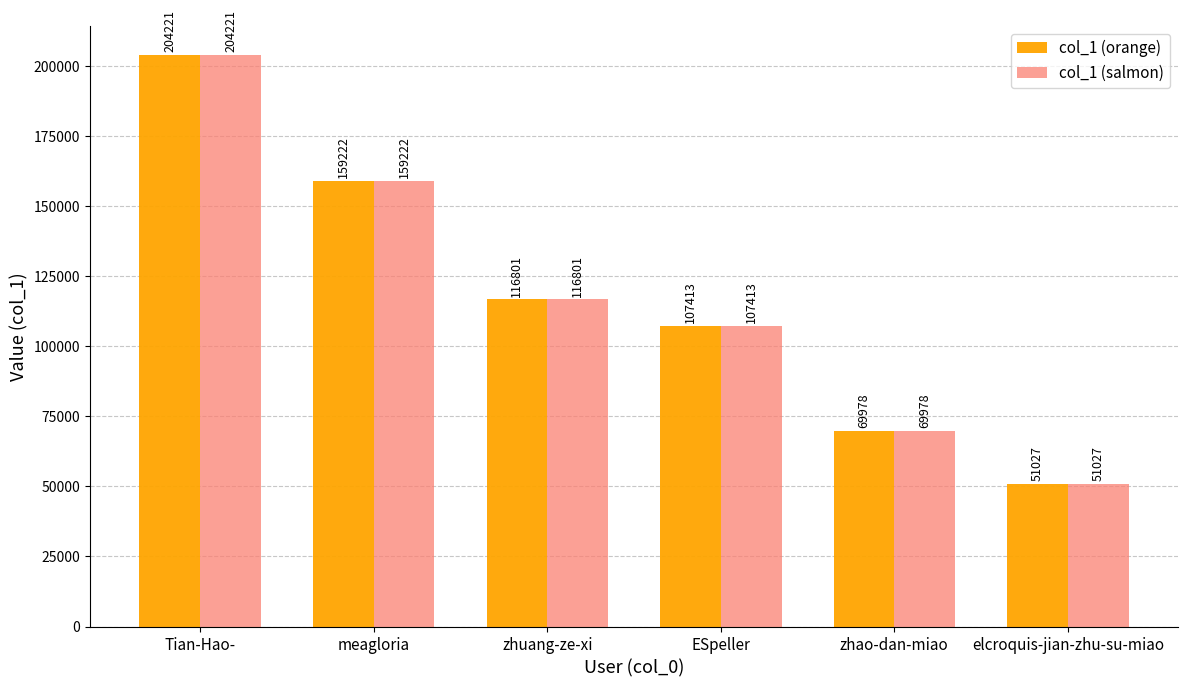

True or false: col_1 (salmon) has a value of 204221 at Tian-Hao-.

True